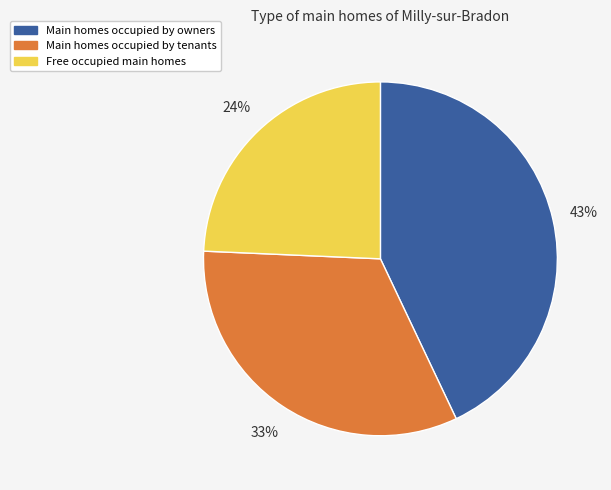

Is there any slice that represents more than half of the pie?

No